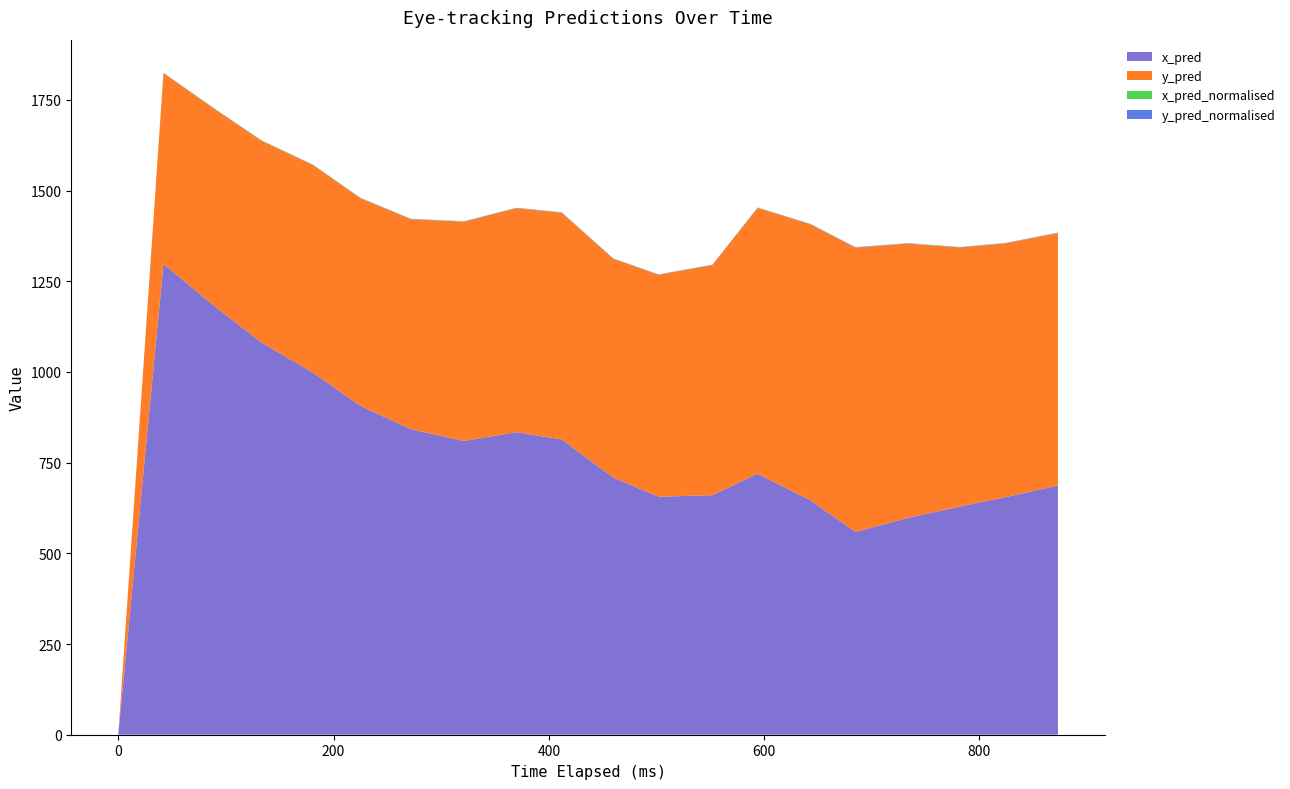

Reading left to right, list all the values displayed in this chart.

x_pred: 0.0	1298.1	1177.4	1081.6	998.0	906.5	842.1	809.8	834.0	813.9	708.7	656.1	660.3	719.6	646.3	559.1	598.2	629.1	654.8	687.0
y_pred: 0.0	525.2	544.3	555.8	572.1	572.4	578.8	604.5	617.5	625.0	603.1	611.8	634.4	732.5	760.7	783.7	755.7	714.2	699.7	695.9
x_pred_normalised: 0.0	0.9	0.8	0.7	0.6	0.5	0.5	0.5	0.5	0.5	0.4	0.3	0.3	0.4	0.3	0.2	0.3	0.3	0.3	0.4
y_pred_normalised: 0.0	0.6	0.6	0.6	0.7	0.7	0.7	0.7	0.7	0.7	0.7	0.7	0.7	0.8	0.9	0.9	0.9	0.8	0.8	0.8